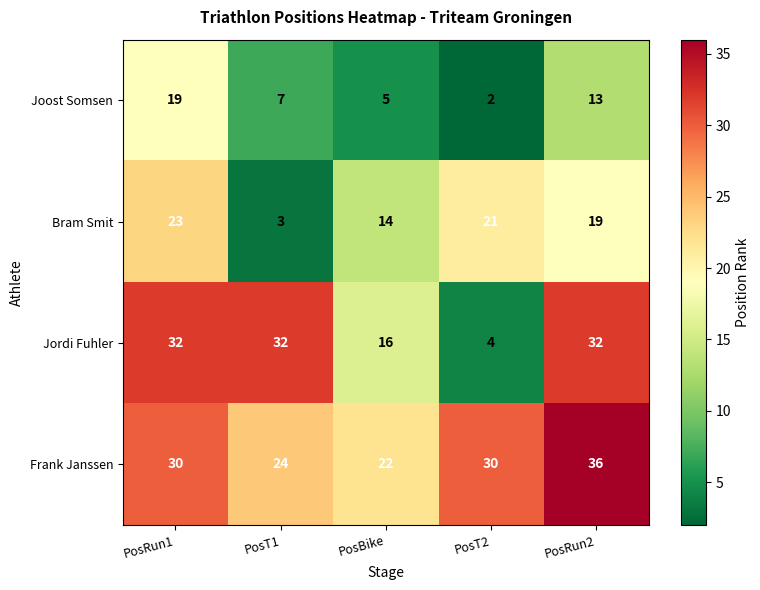

Which series changed the most between PosT1 and PosRun2?

Bram Smit